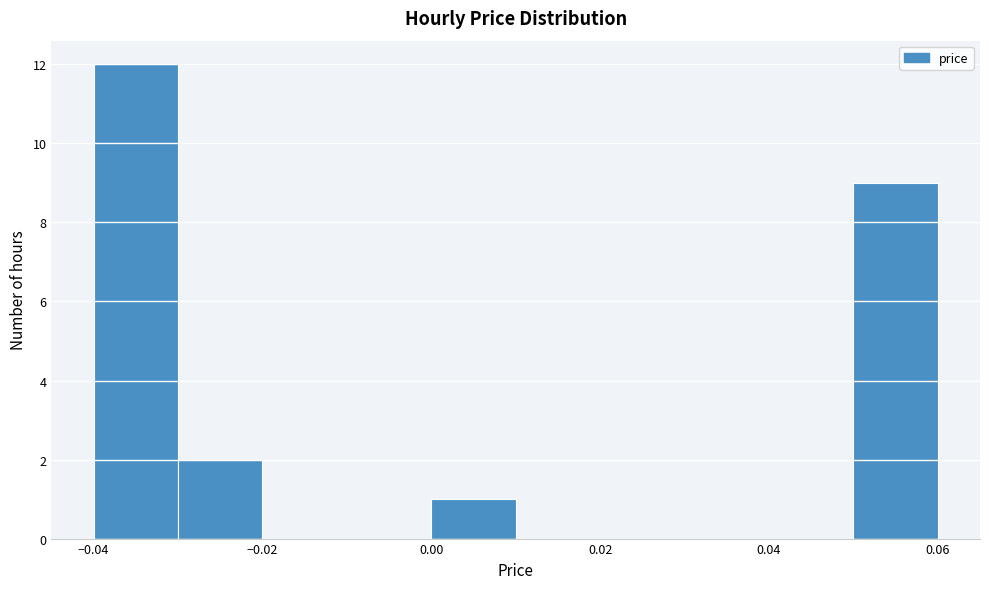

Over which range of the x-axis is the bar tallest?

-0.04 to -0.03